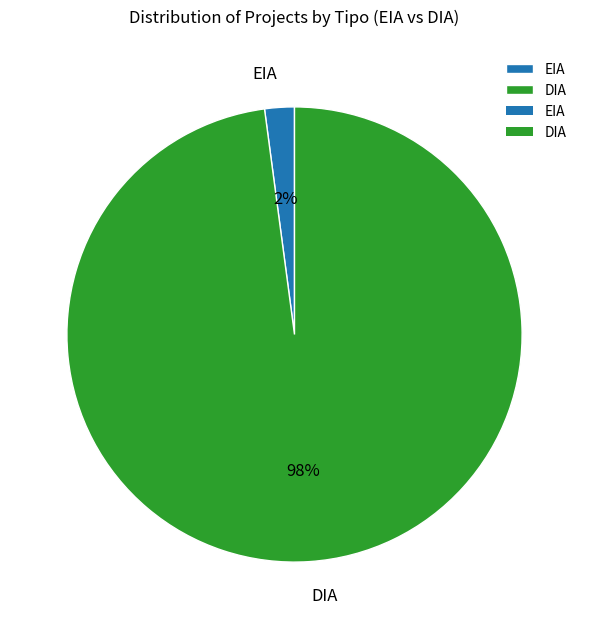

The DIA slice represents 98% of the pie. True or false?

True